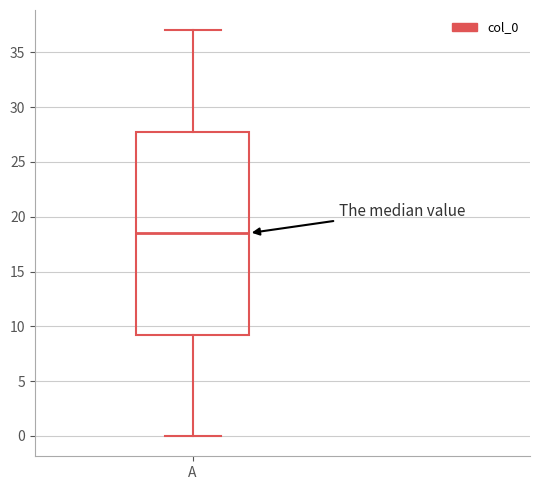

Read this box plot against the y-axis: the position of the median line, the range covered by the box, and the ends of both whiskers. The values are not printed on the chart, so give them approximately, as read against the axis.

median 18.5, box 9.5 to 28.0, whiskers 0.0 to 37.0